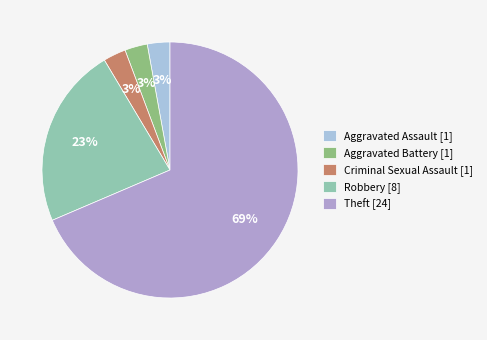

To the nearest percent, what is the difference between the Robbery [8] and Aggravated Assault [1] slice percentages?

20%